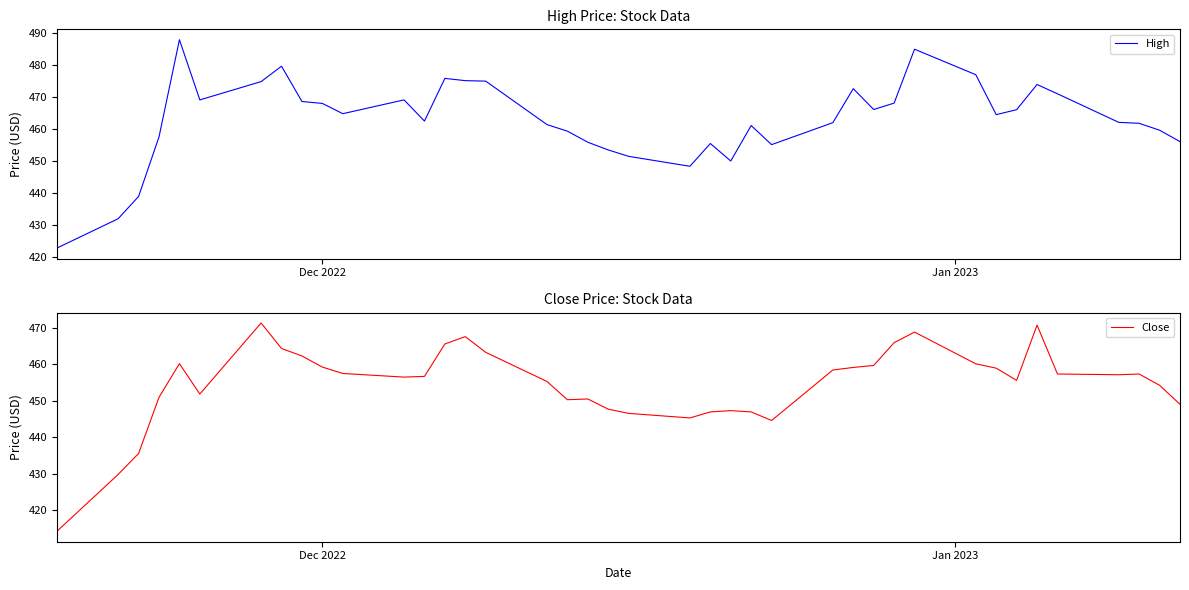

What is the difference between the maximum and minimum values in the High series?

65.0